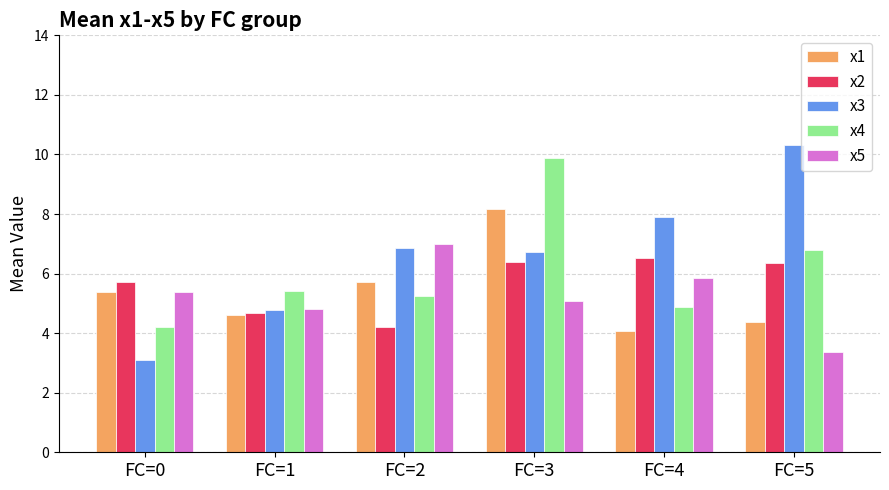

List the series in order of their peak value, lowest first.

x2, x5, x1, x4, x3